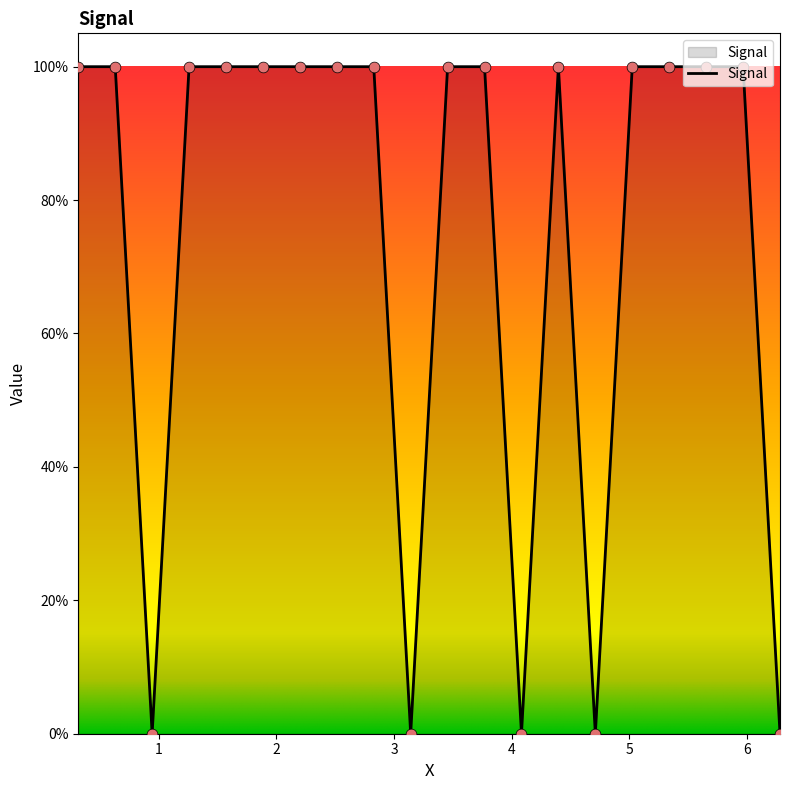

Does the chart have visible grid lines?

No